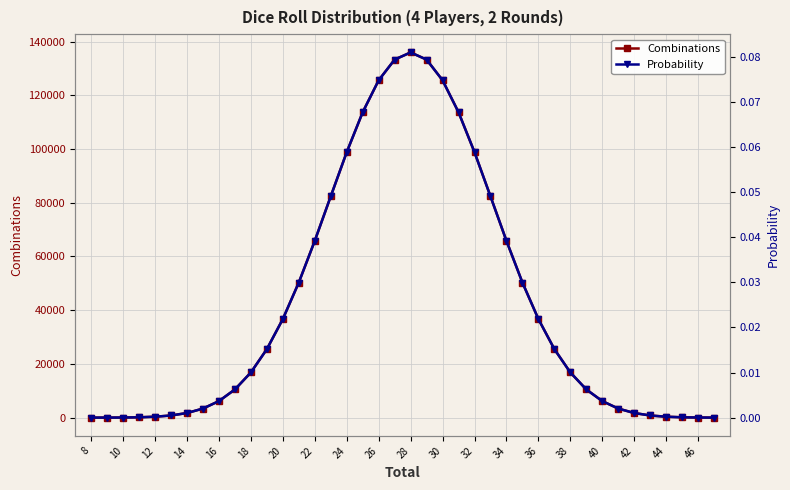

True or false: Combinations has more than 0 points higher than both neighbors.

True